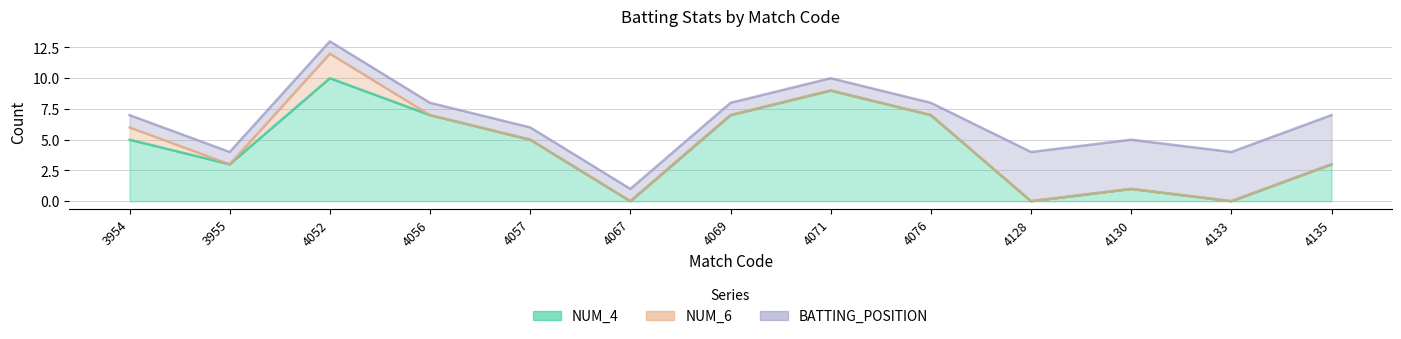

At 4135, list the series in order from smallest to largest.

NUM_6, NUM_4, BATTING_POSITION